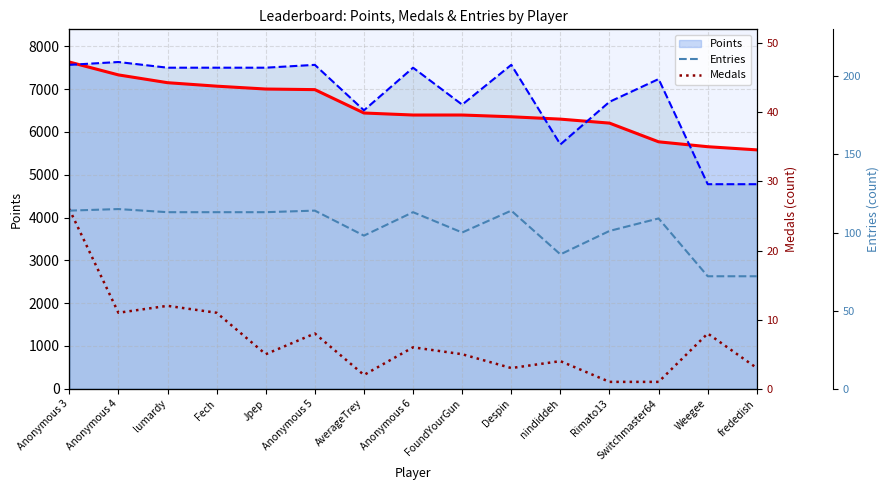

What is the greatest value displayed?

7632